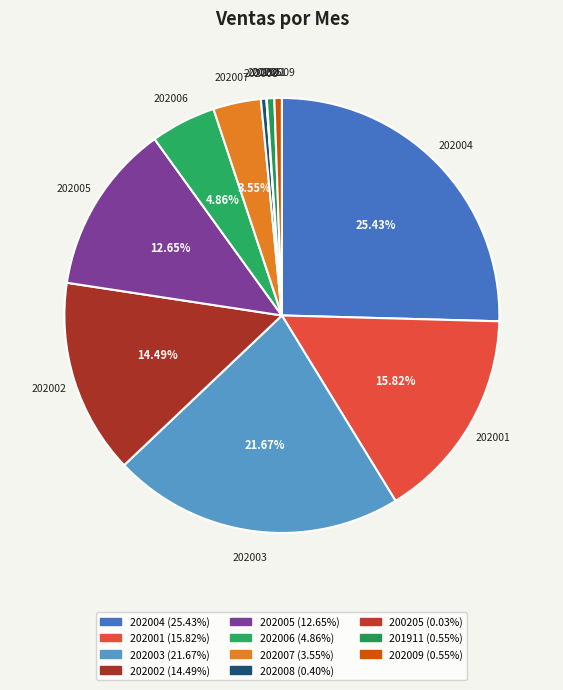

How many segments does this pie chart have?

11